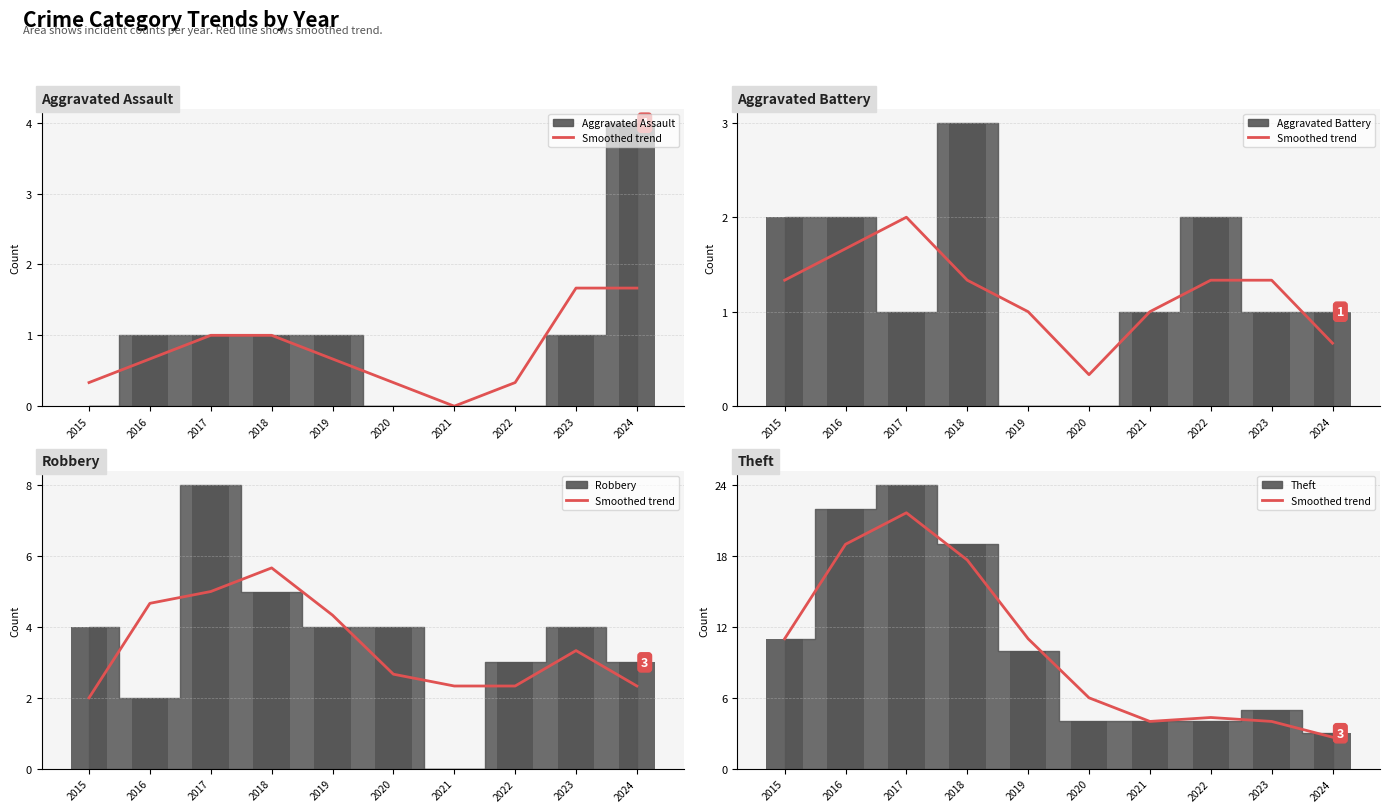

At which category does the chart reach its minimum across all series?

2021